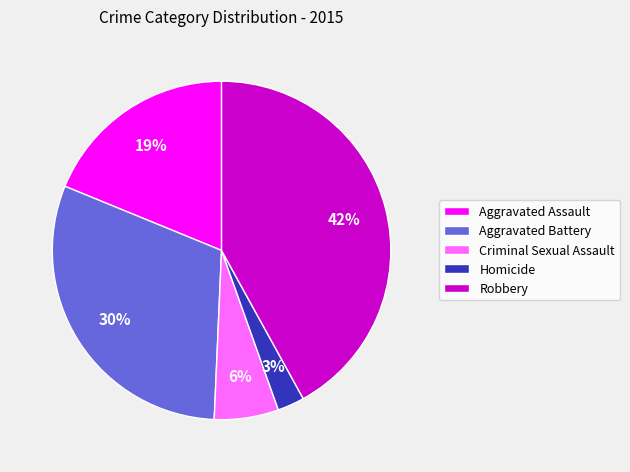

To the nearest percent, what percentage of the pie is Criminal Sexual Assault?

6%